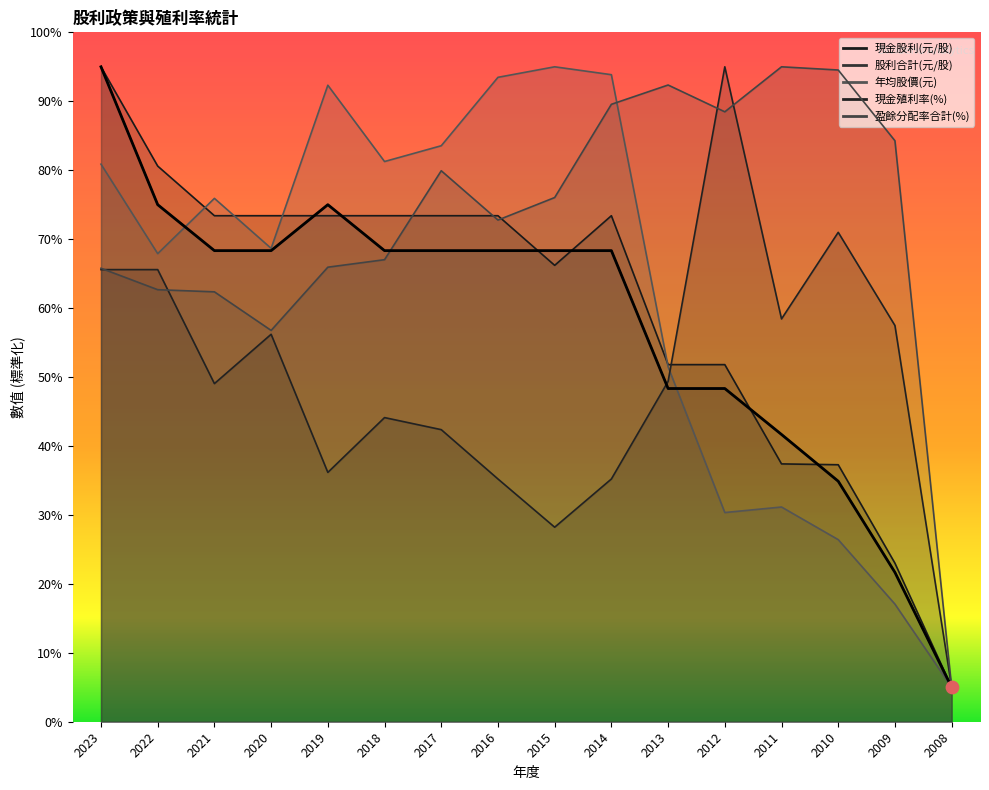

Which series contains the highest Y value?

現金股利(元/股)